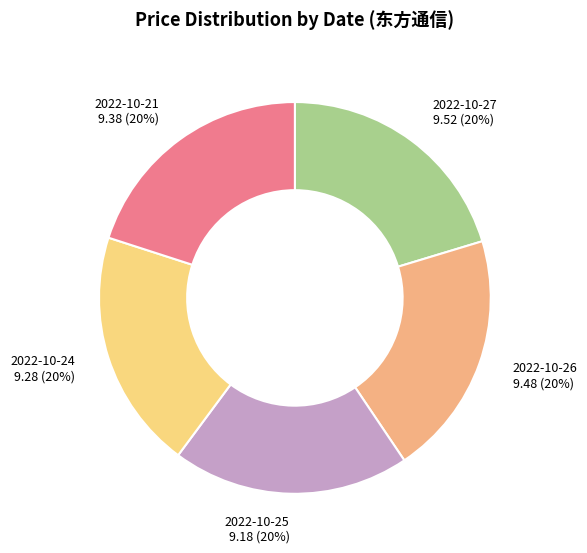

Combined, do 2022-10-27 and 2022-10-25 account for over 50%?

No